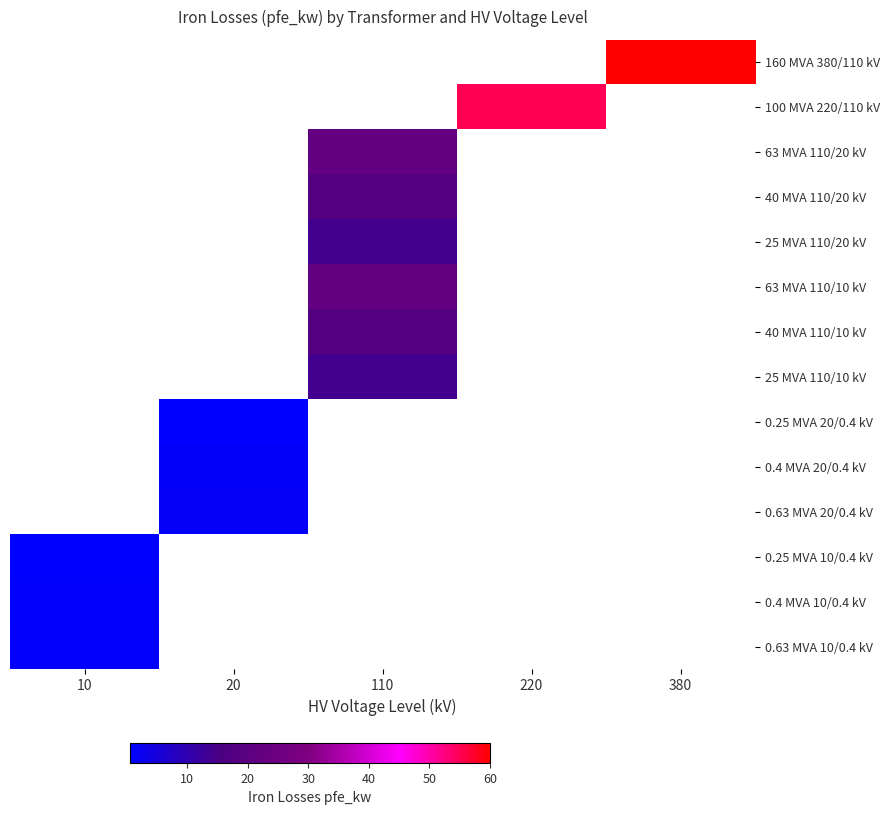

At which label is 0.25 MVA 10/0.4 kV closest to 0?

10